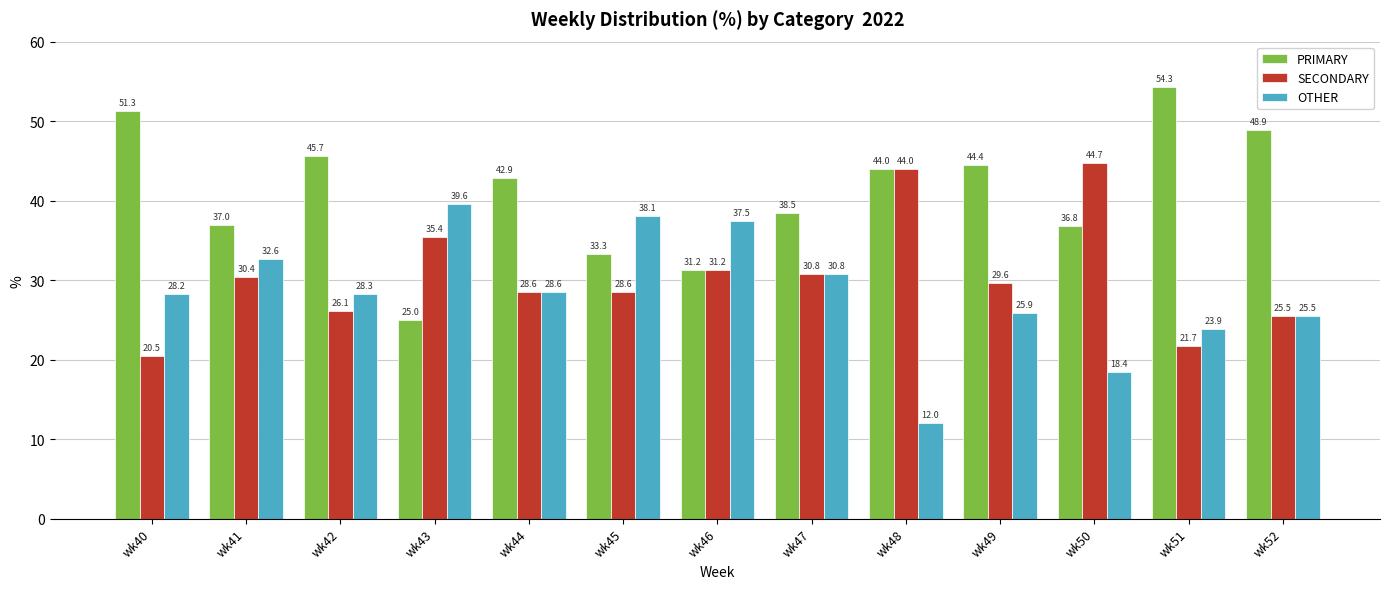

Is it true that PRIMARY equals 37.5 at wk43?

False